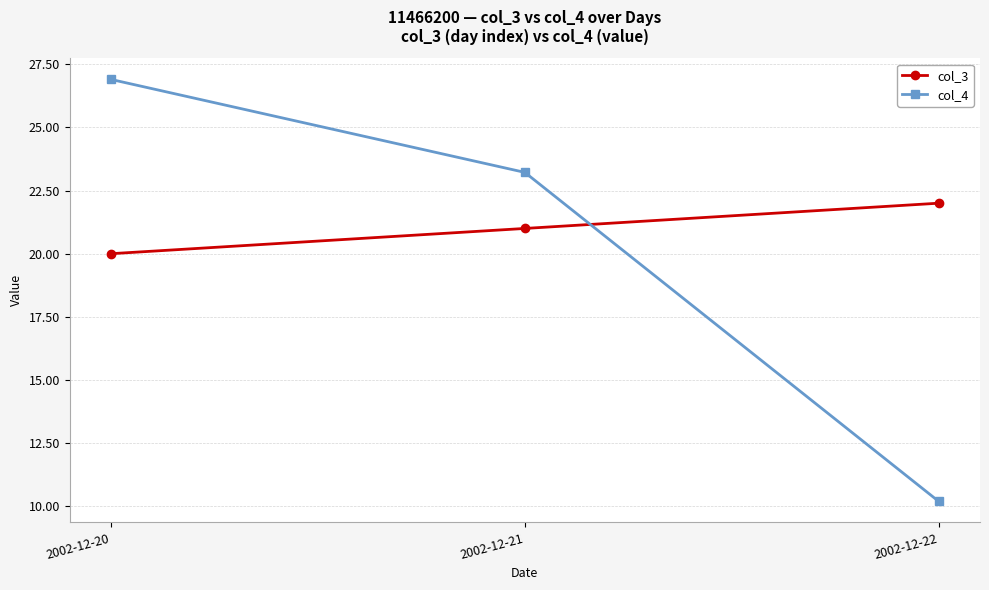

List the series in order of their overall mean, highest first.

col_3, col_4